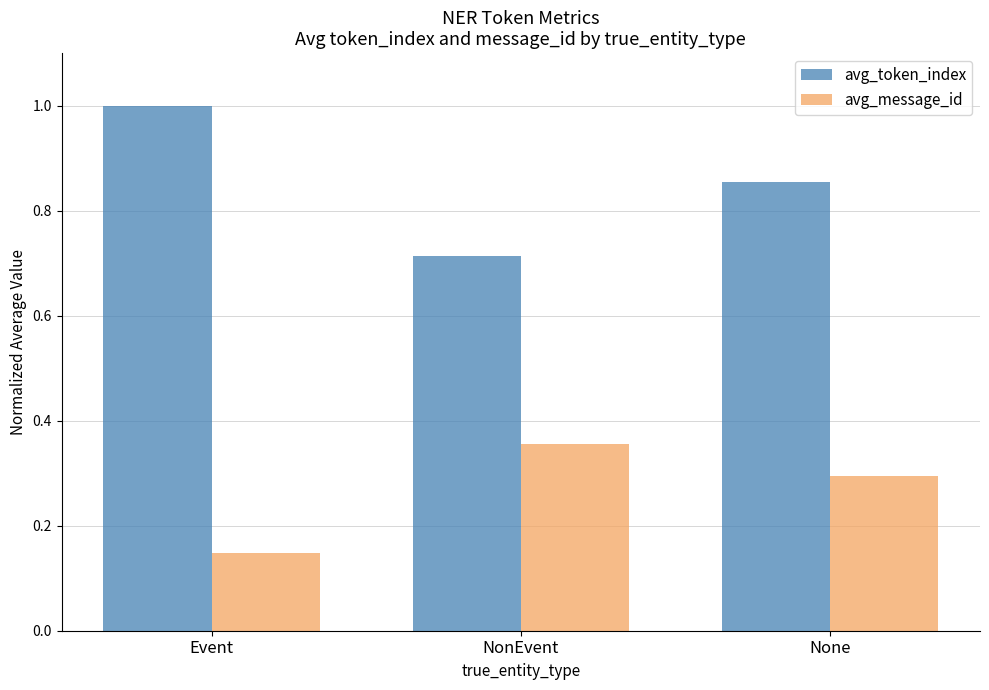

Which label corresponds to the largest value in the chart?

Event